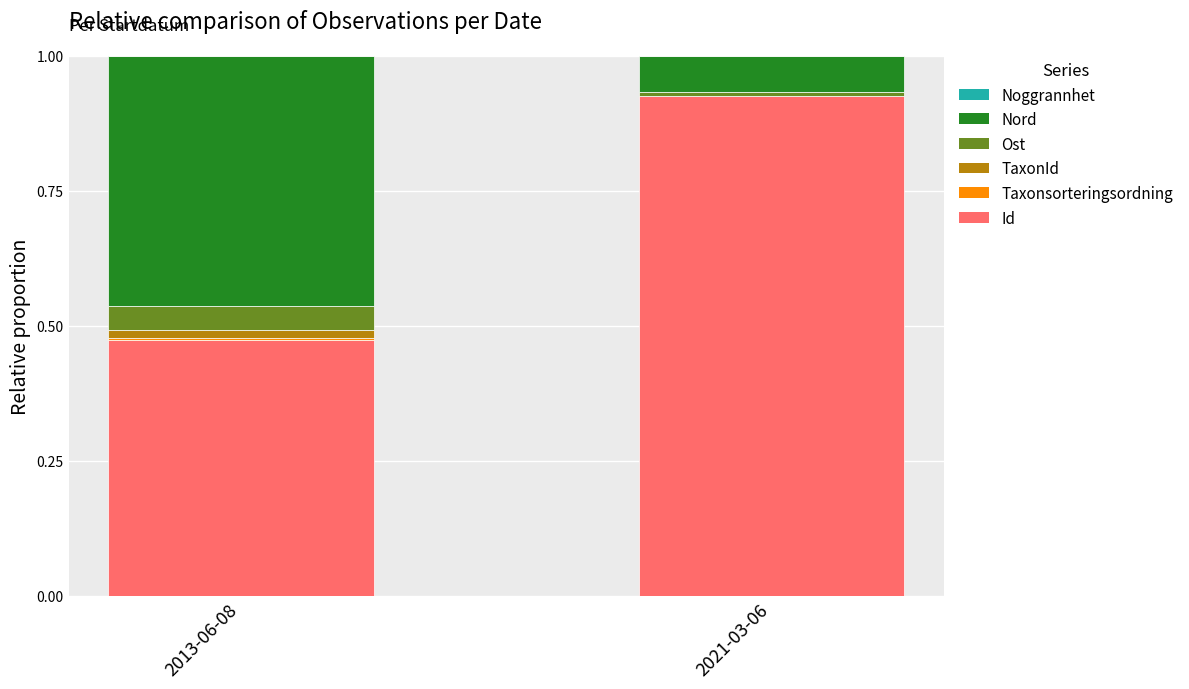

What is the sum of all Id values?

1.4